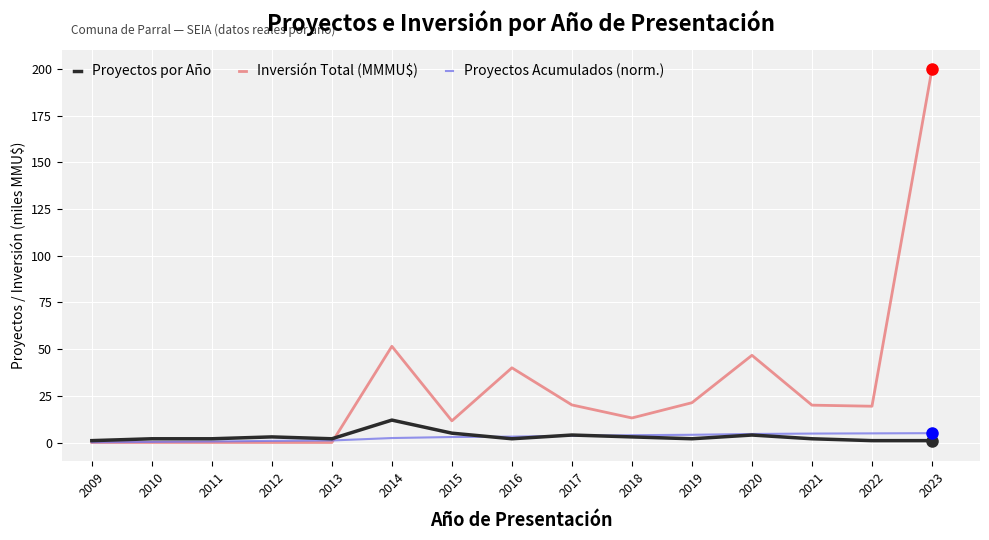

What is the sum of all Inversión Total (MMMU$) values?

443.8